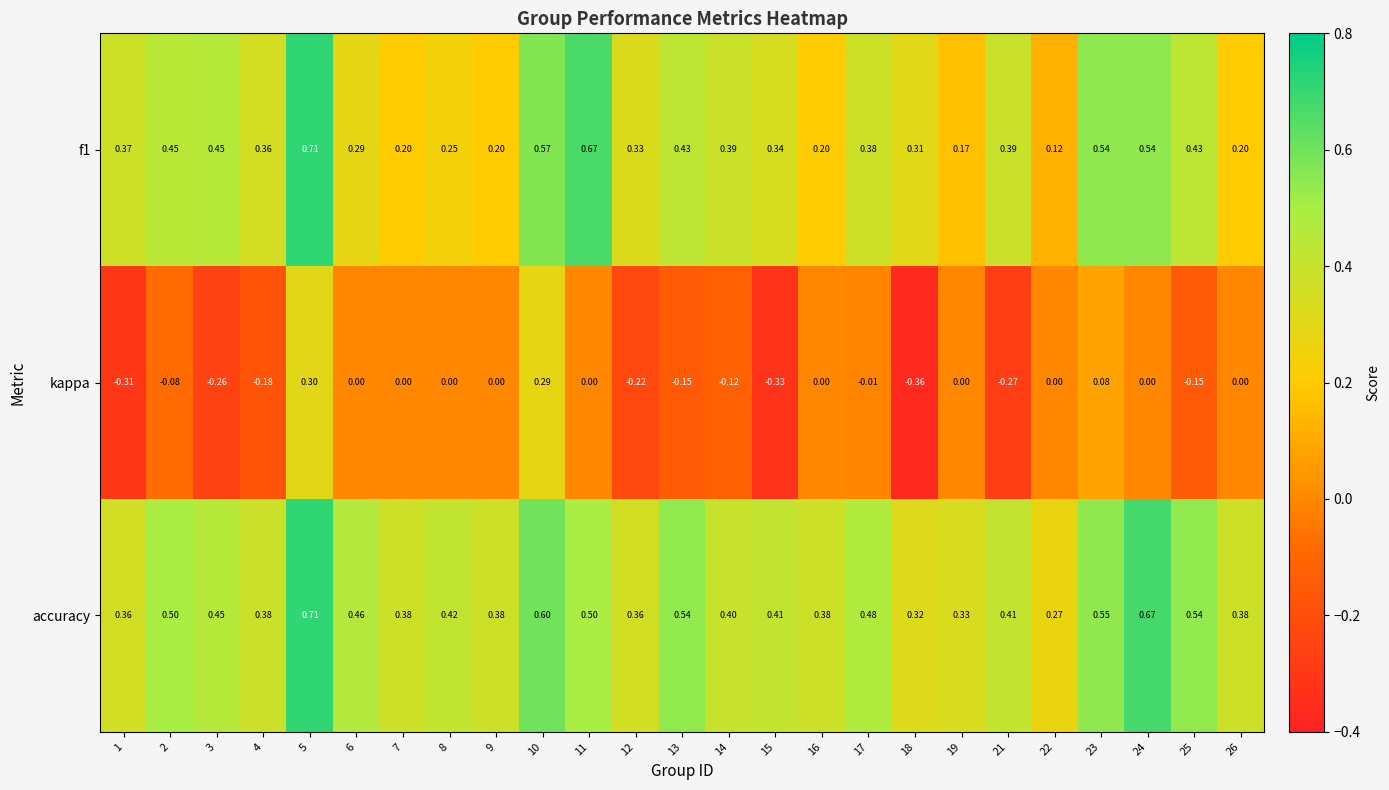

Which series has the largest total across all categories?

accuracy